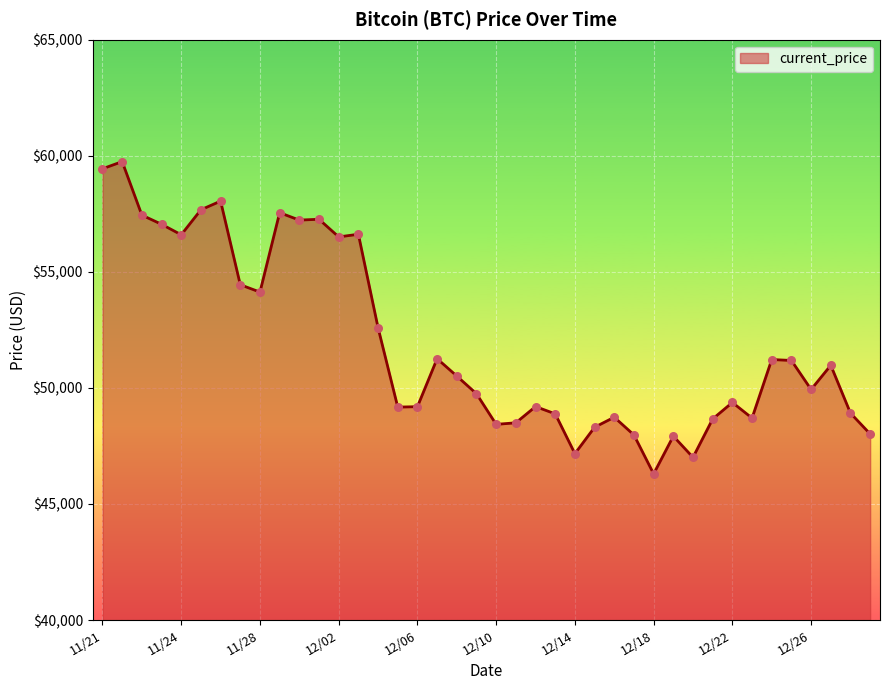

What is the difference between the maximum and minimum values?

13453